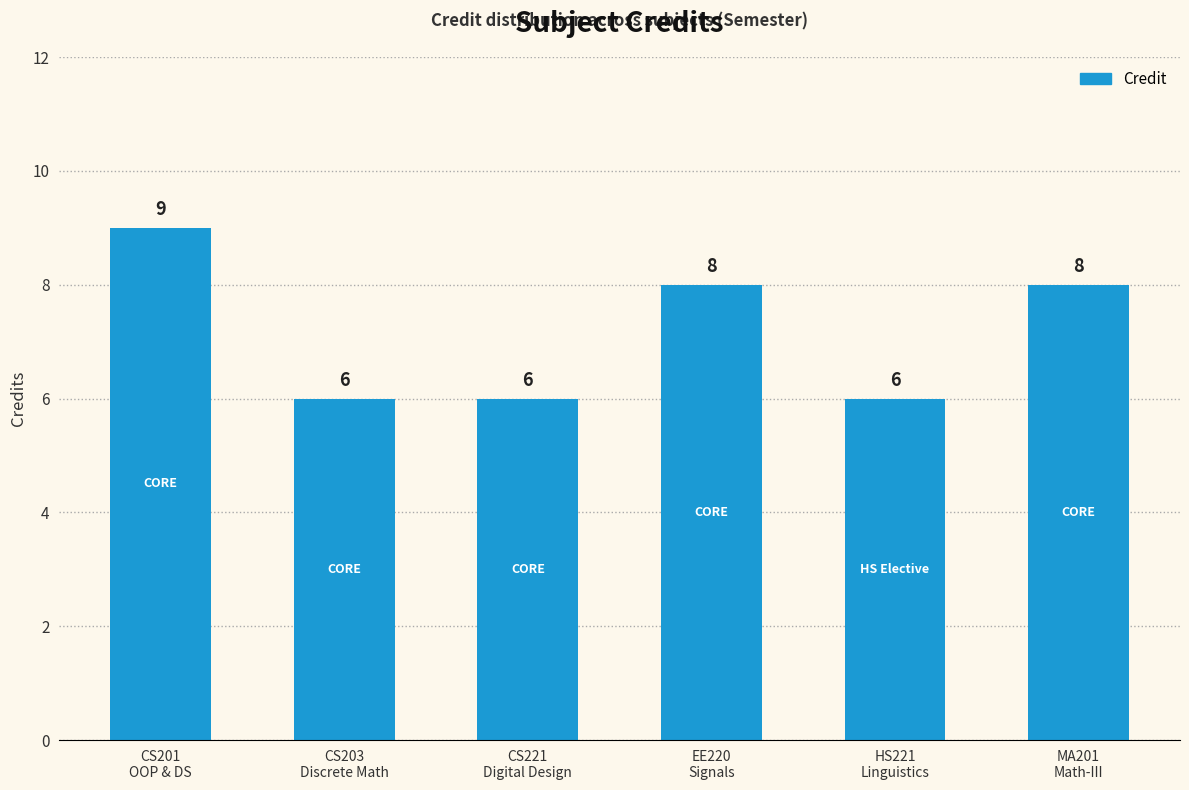

True or false: the data shows 6 at CS203
Discrete Math.

True